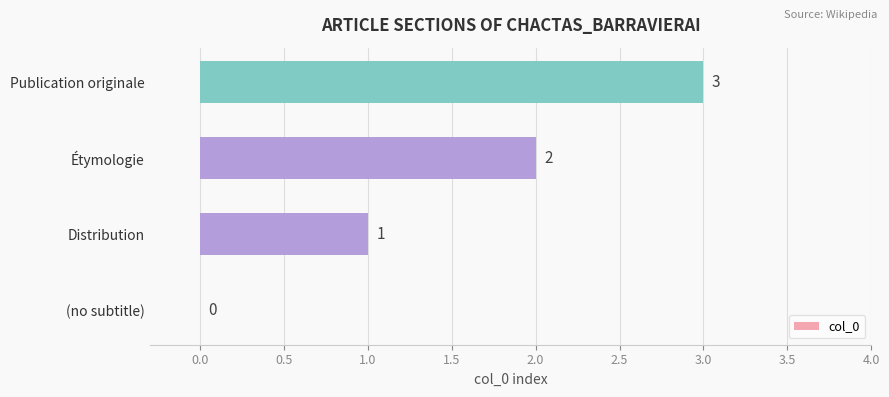

How many series are shown in this chart?

1